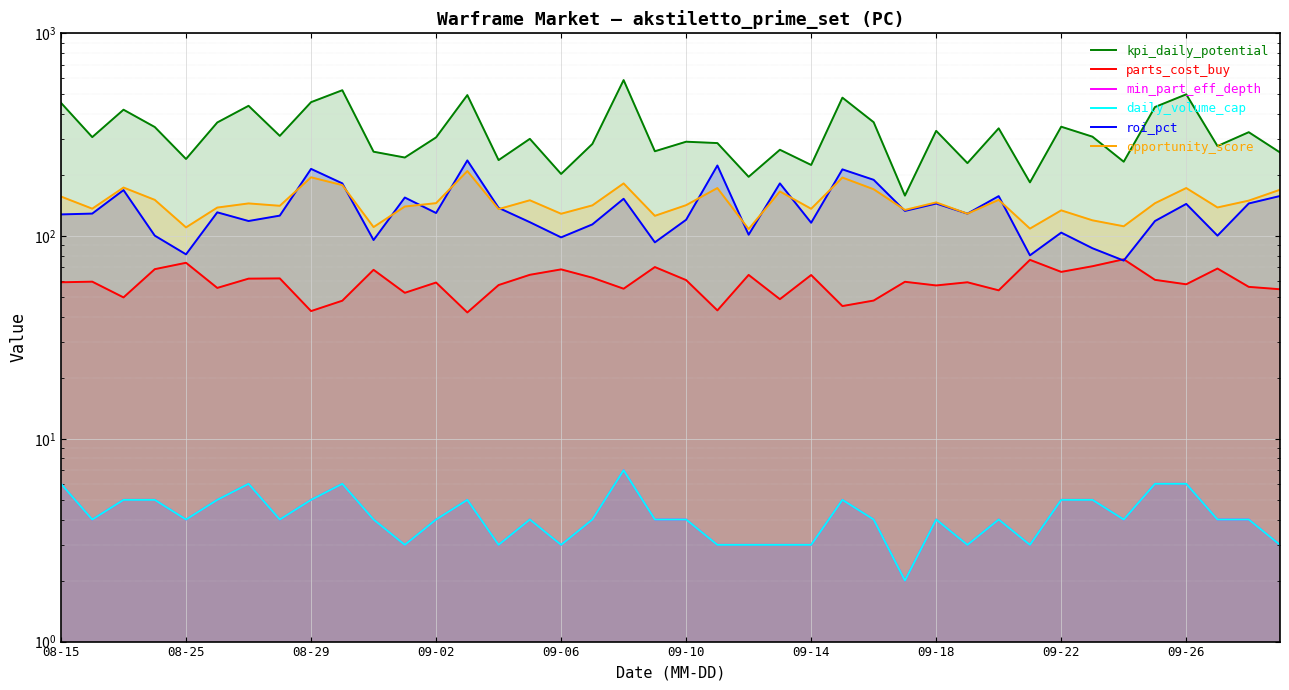

The opportunity_score series shows 172.5 at 21. True or false?

True